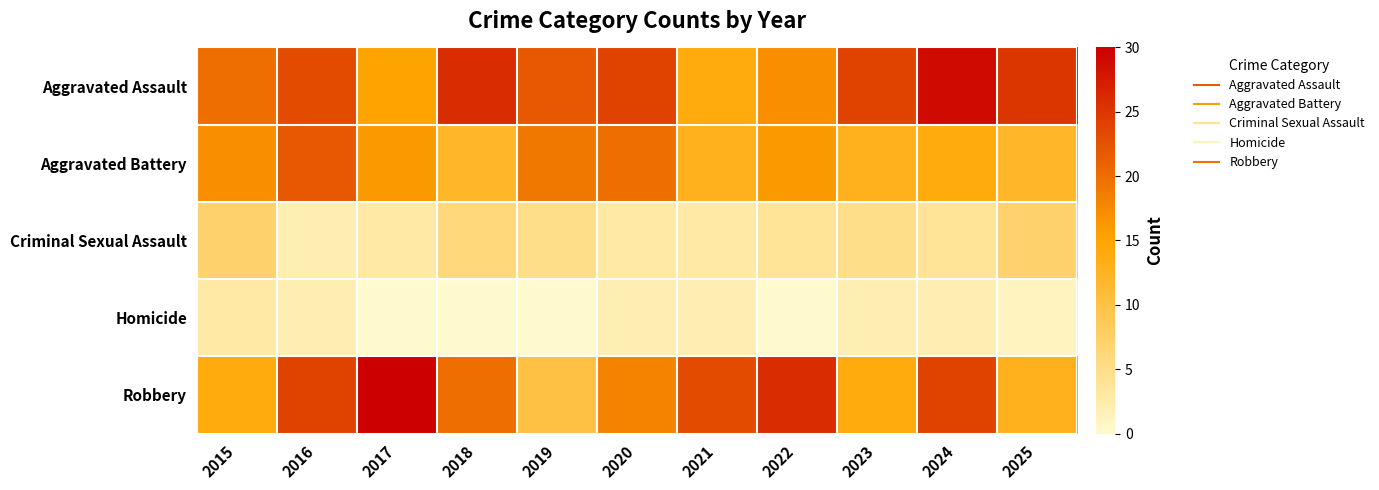

Reading left to right, what are all the values shown in this chart?

Aggravated Assault: 2015=20	2016=23	2017=15	2018=26	2019=22	2020=24	2021=14	2022=17	2023=24	2024=29	2025=25
Aggravated Battery: 2015=17	2016=22	2017=16	2018=12	2019=19	2020=20	2021=13	2022=16	2023=13	2024=14	2025=12
Criminal Sexual Assault: 2015=7	2016=2	2017=3	2018=6	2019=5	2020=3	2021=3	2022=4	2023=5	2024=4	2025=7
Homicide: 2015=3	2016=2	2017=0	2018=0	2019=0	2020=2	2021=2	2022=0	2023=2	2024=2	2025=1
Robbery: 2015=14	2016=24	2017=30	2018=20	2019=10	2020=18	2021=23	2022=26	2023=14	2024=24	2025=13